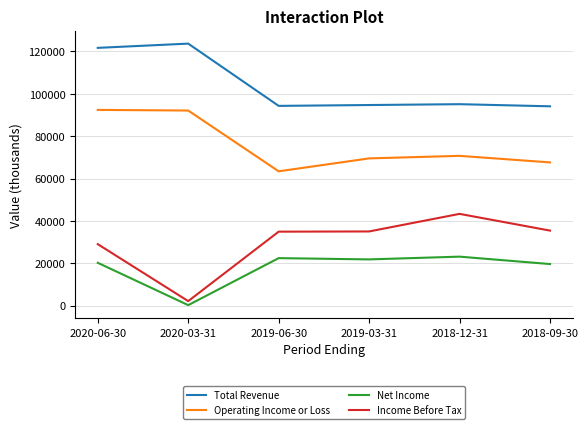

True or false: Total Revenue and Net Income intersect in this chart.

False